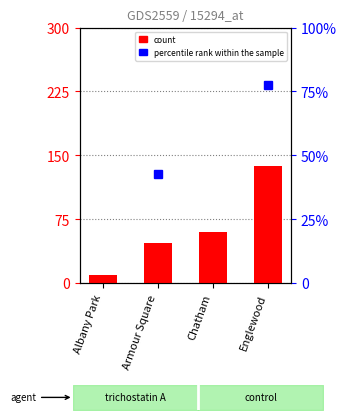

What is the label of the 2nd bar from the left?

Armour Square